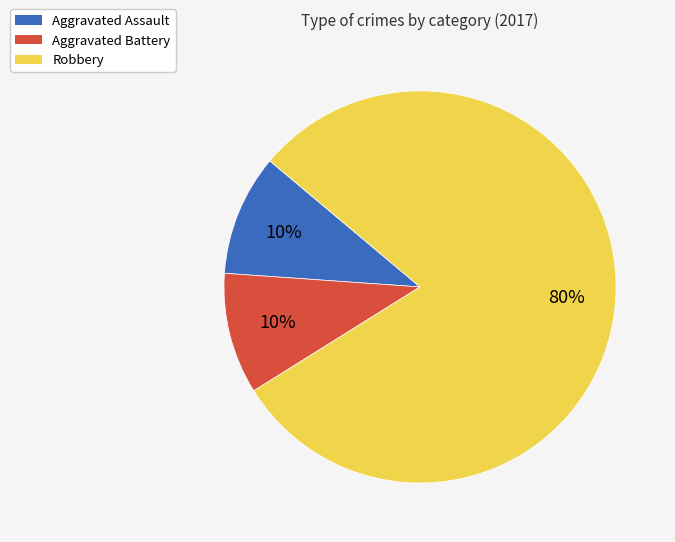

True or false: Robbery accounts for 92% of the total.

False